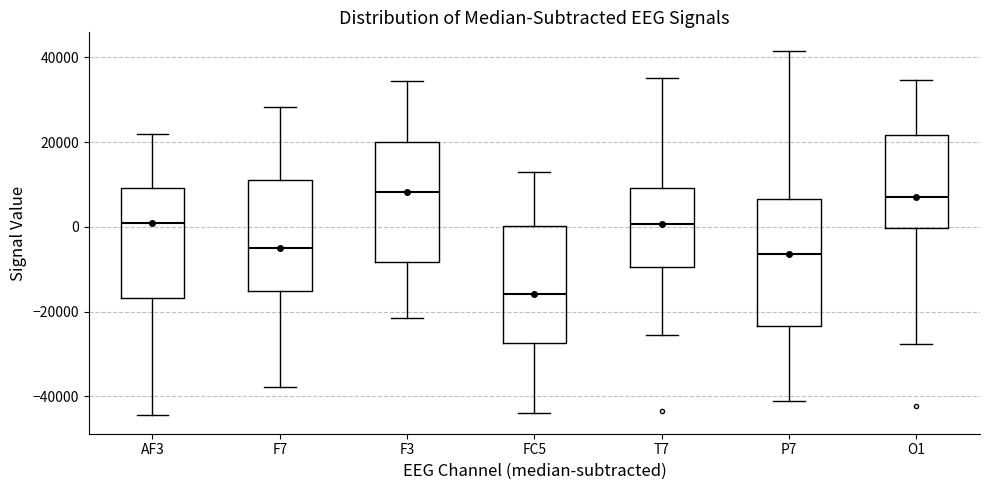

Where does the upper whisker of the box for T7 end on the y-axis? The values are not printed on the chart, so give them approximately, as read against the axis.

36000